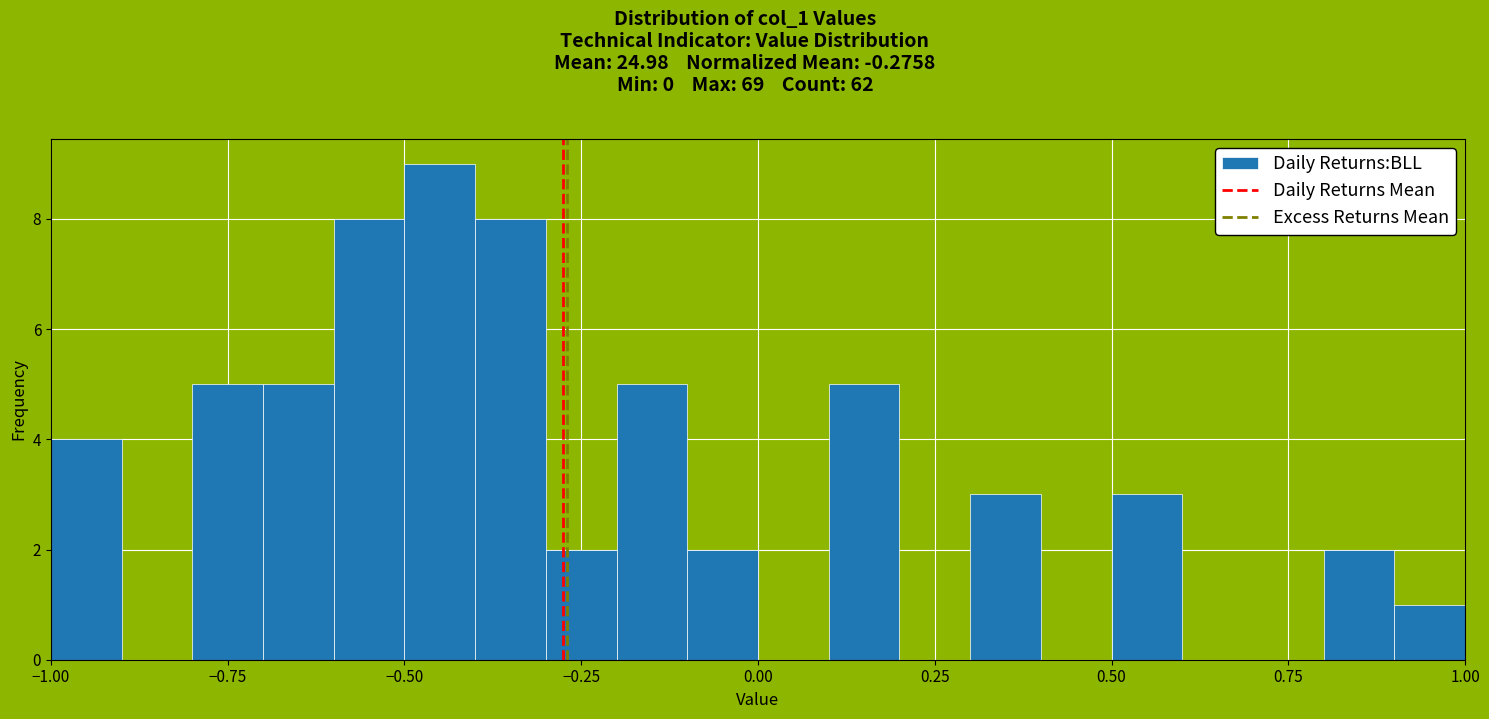

Around what value on the x-axis is the tallest bar? Give the approximate position of its centre, as read against the axis.

-0.45